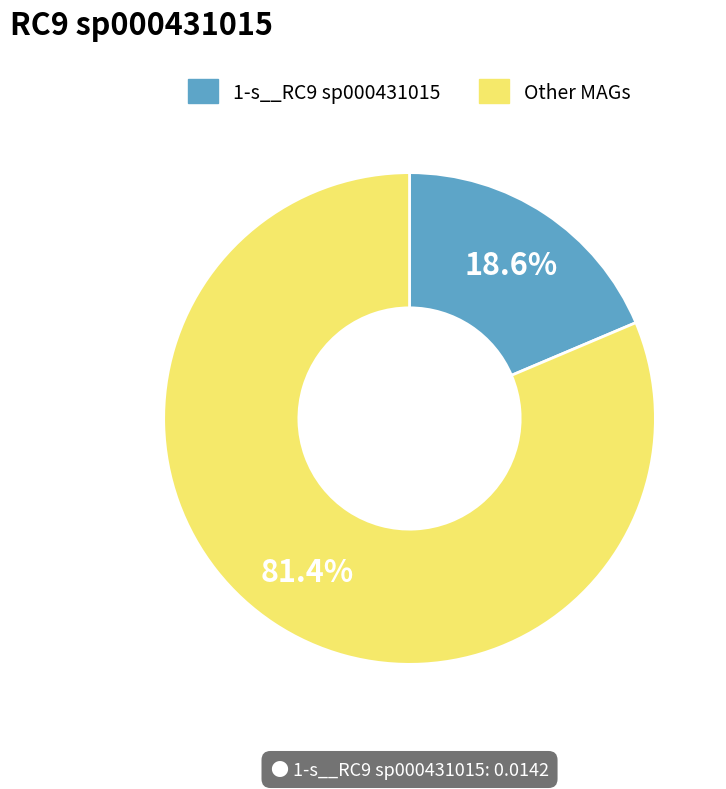

Is the sum of 1-s__RC9 sp000431015 and Other MAGs greater than half?

Yes